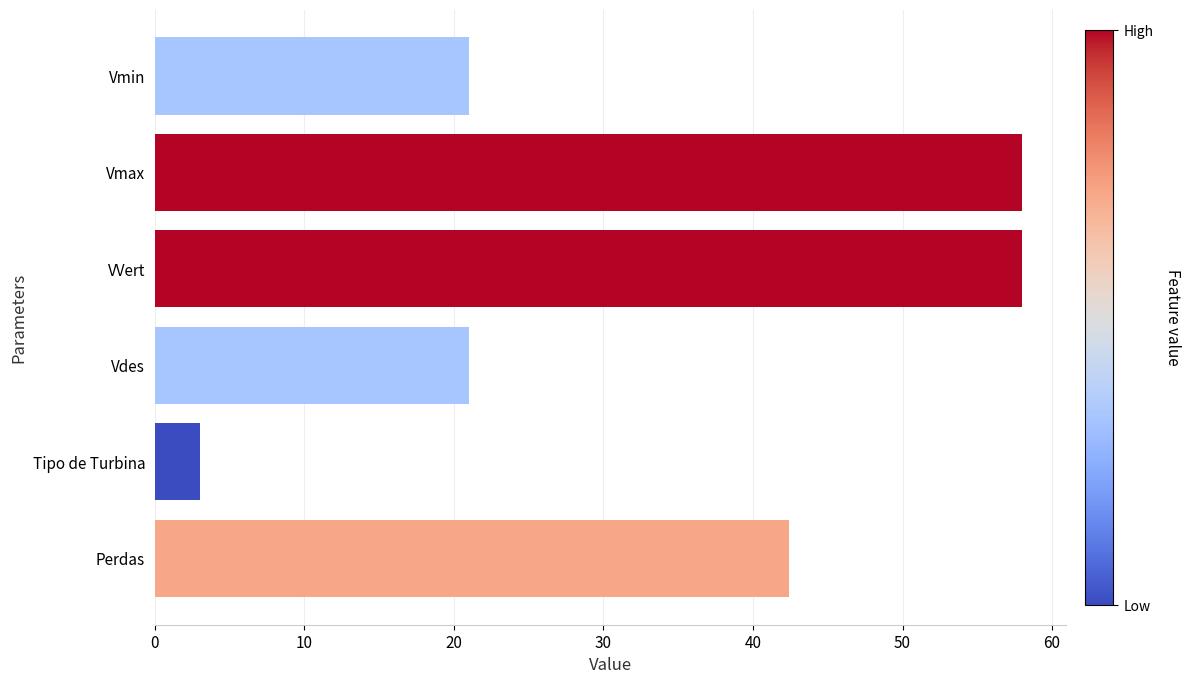

Does the chart contain any negative values?

No